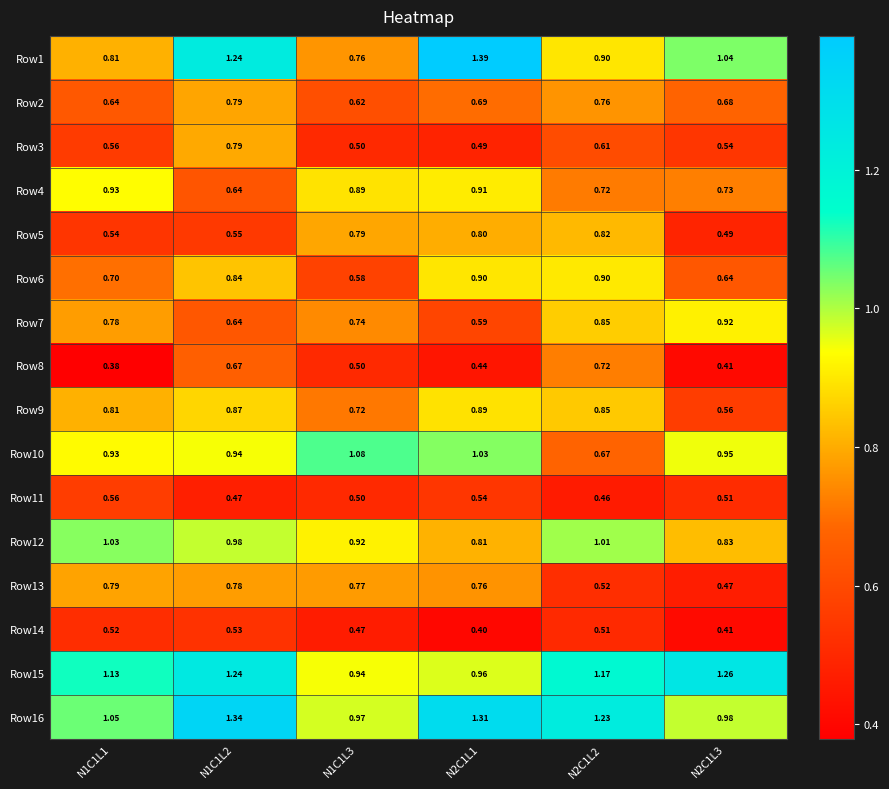

What is the difference between the highest and lowest values at N1C1L1?

0.7